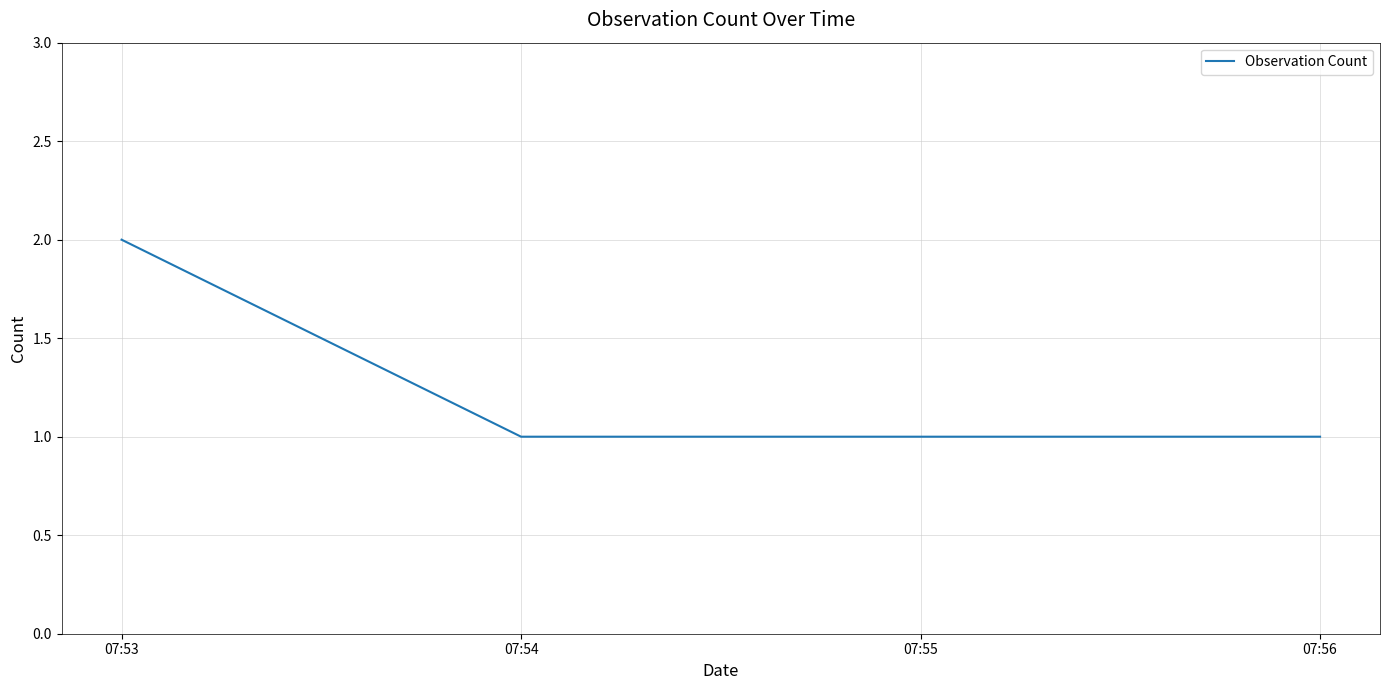

What is the greatest value displayed?

2